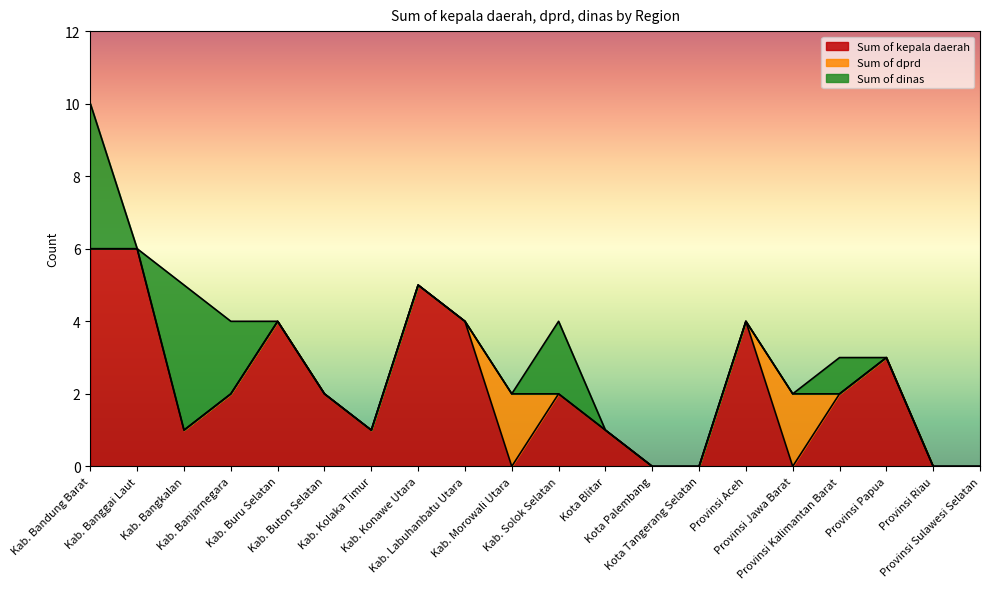

Does the chart display data point markers on the line(s)?

No